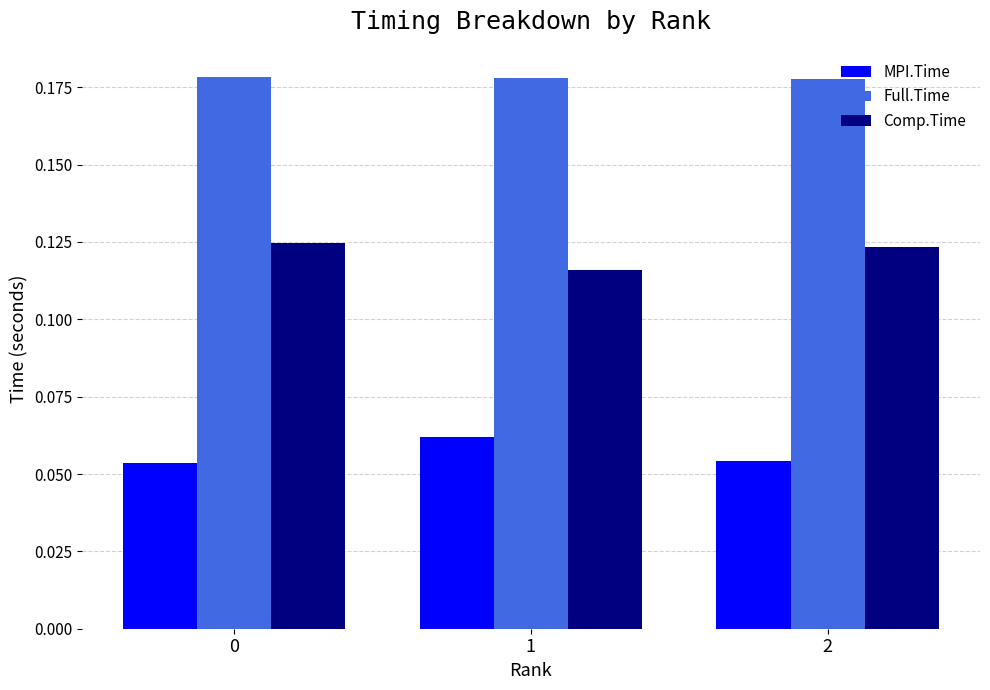

The value of Full.Time at 0 is 0.1. True or false?

False